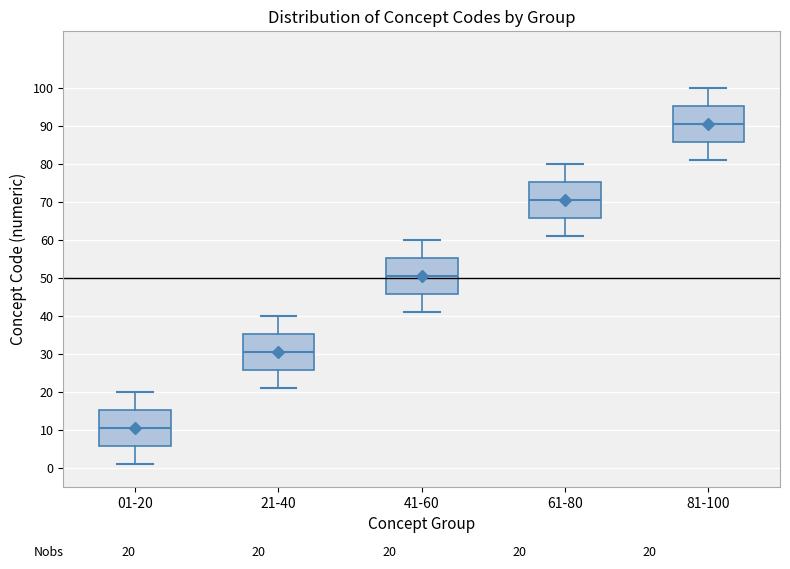

Which box's median line is the highest?

81-100